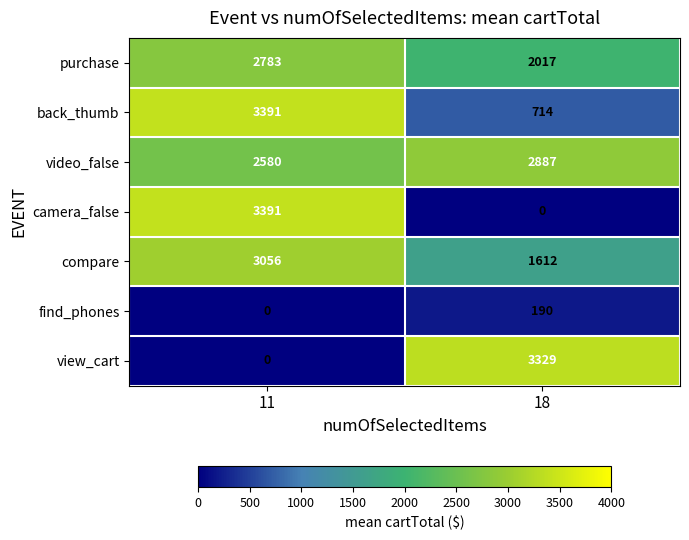

List the labels in order of find_phones value, largest first.

18, 11